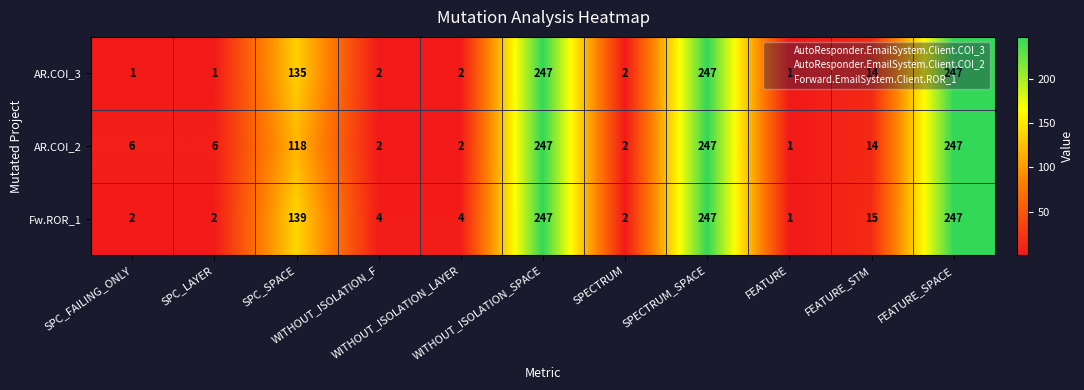

What is the maximum value for AR.COI_3?

247